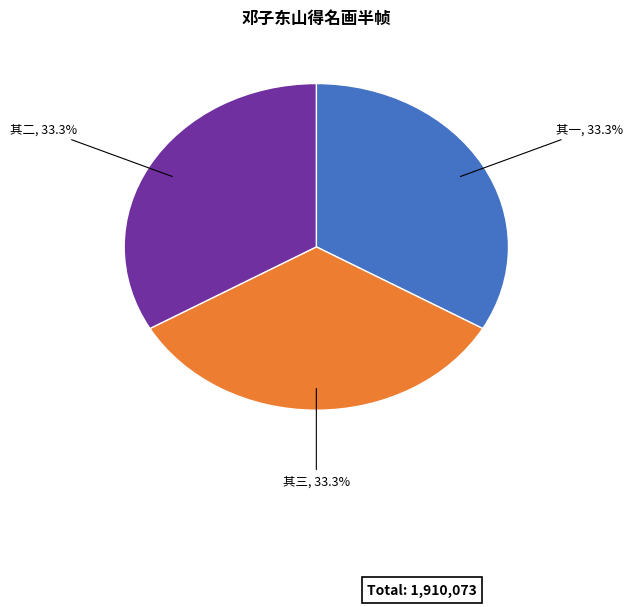

How much of the chart is everything except 其三?

66.7%